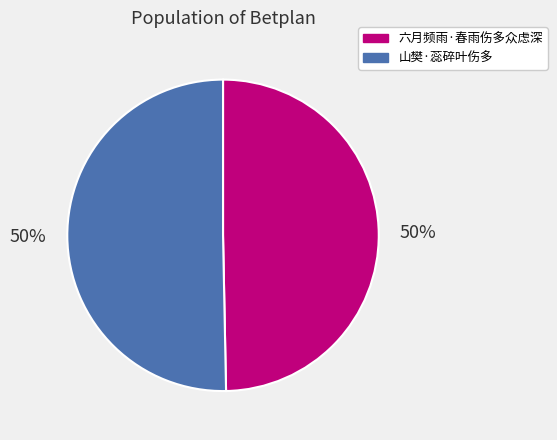

To the nearest percent, what percentage of the pie is 六月频雨·春雨伤多众虑深?

50%